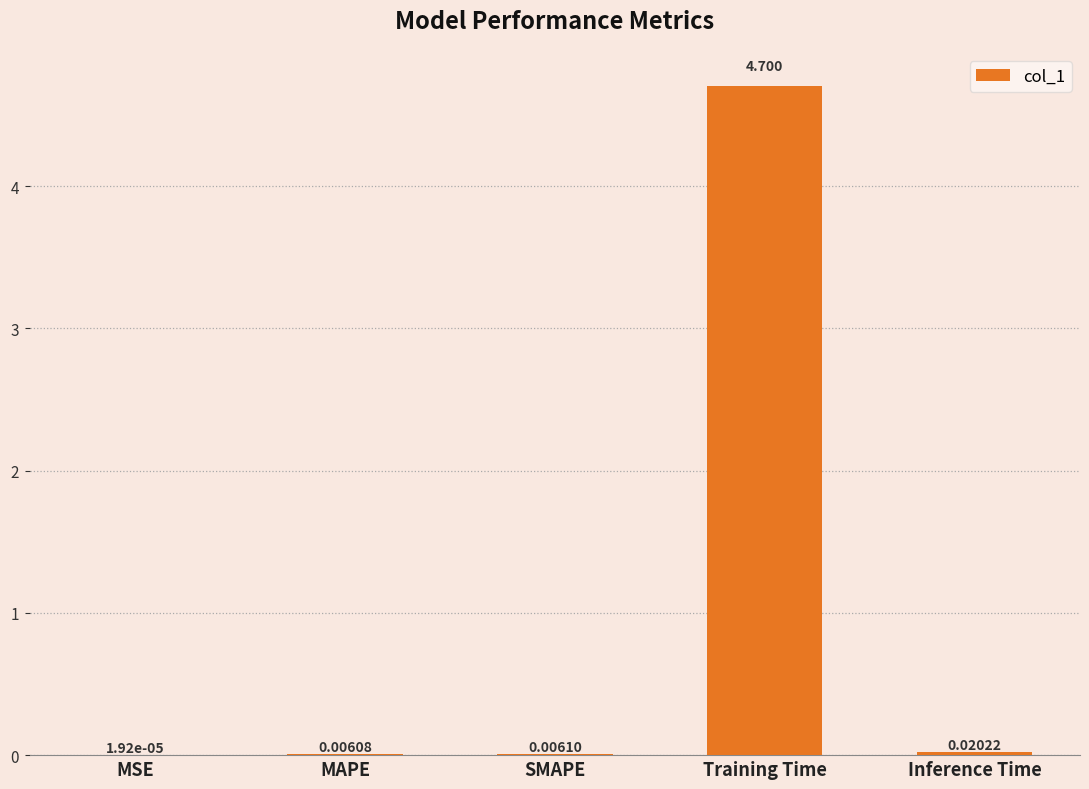

What is the change in value from Training Time to Inference Time?

-4.7